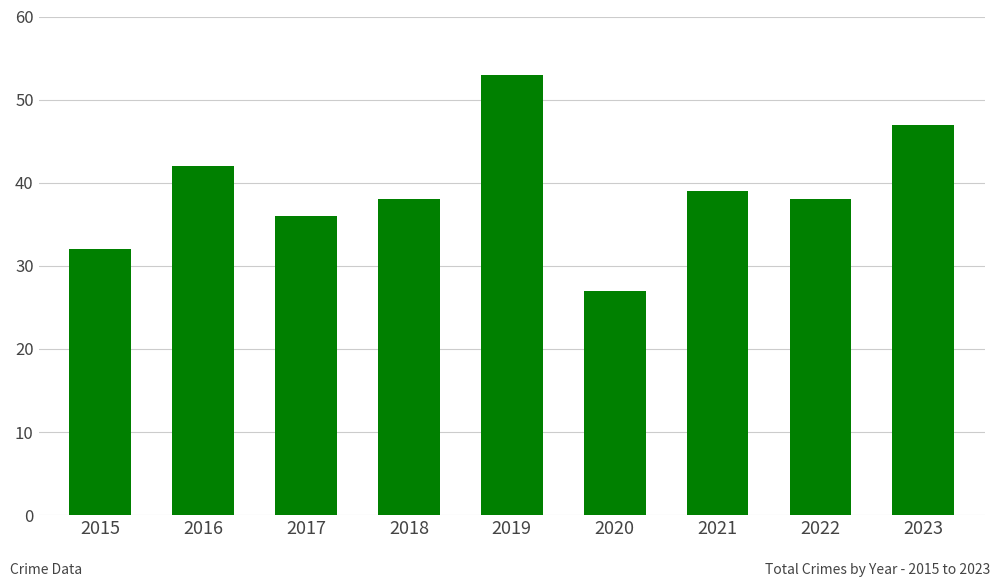

What is the difference between the maximum and minimum values?

26